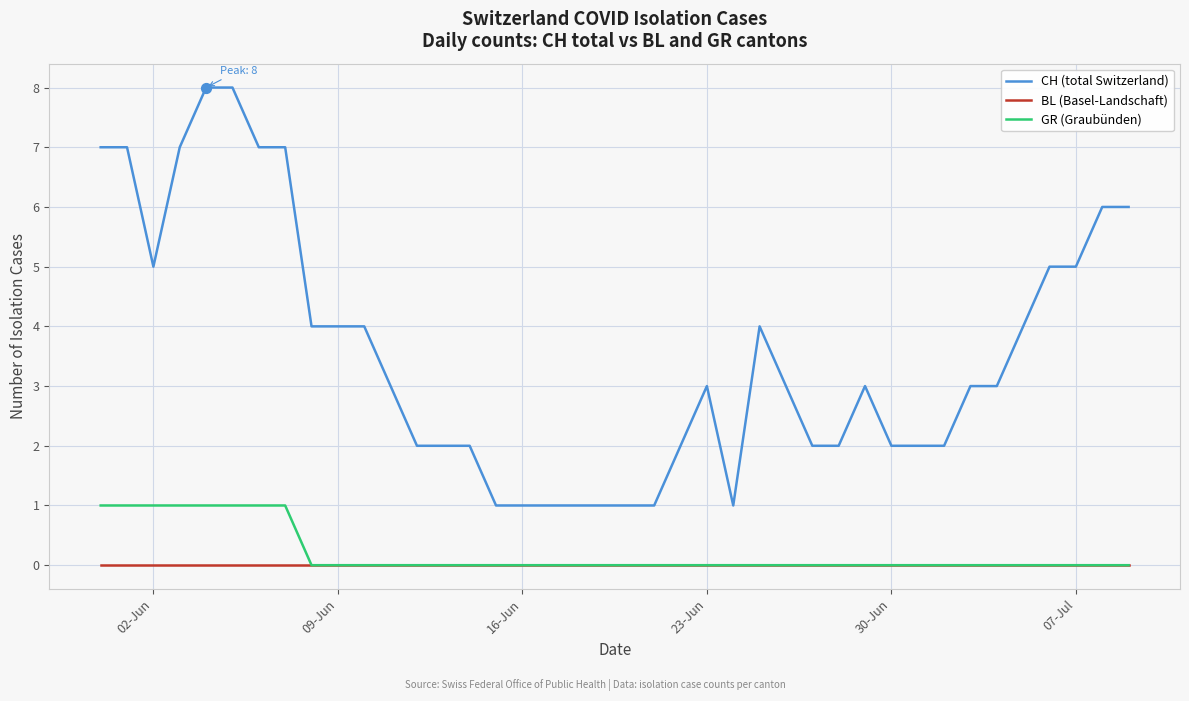

True or false: CH (total Switzerland) and GR (Graubünden) intersect in this chart.

False